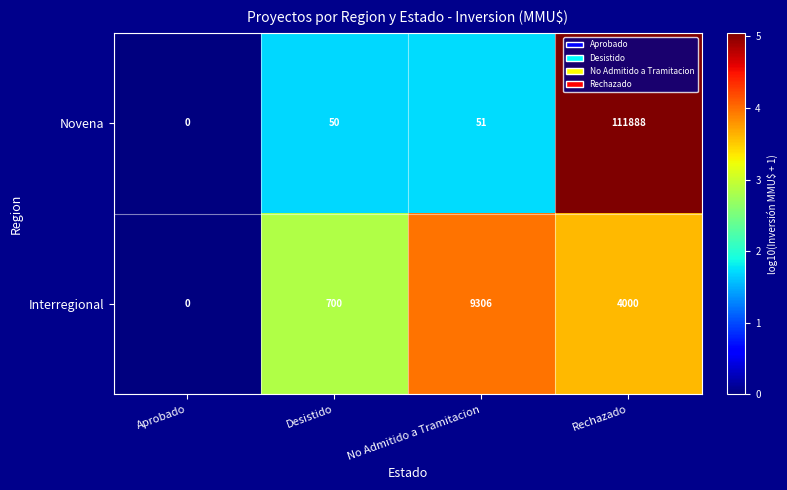

What is the difference between the Novena values at No Admitido a Tramitacion and Rechazado?

111837